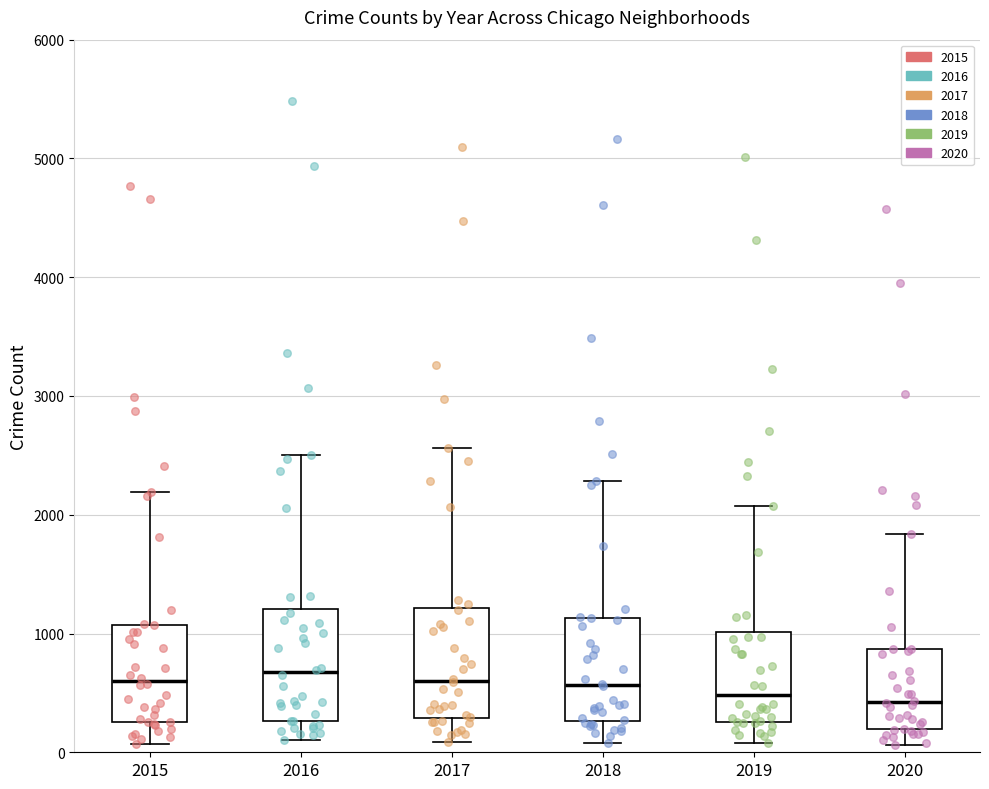

Reading left to right, read every box against the y-axis: the position of its median line, the range the box covers, and the ends of its whiskers. The values are not printed on the chart, so give them approximately, as read against the axis.

2015: median 600, box 300 to 1100, whiskers 100 to 2200
2016: median 700, box 300 to 1200, whiskers 100 to 2500
2017: median 600, box 300 to 1200, whiskers 100 to 2600
2018: median 600, box 300 to 1100, whiskers 100 to 2300
2019: median 500, box 300 to 1000, whiskers 100 to 2100
2020: median 400, box 200 to 900, whiskers 100 to 1800